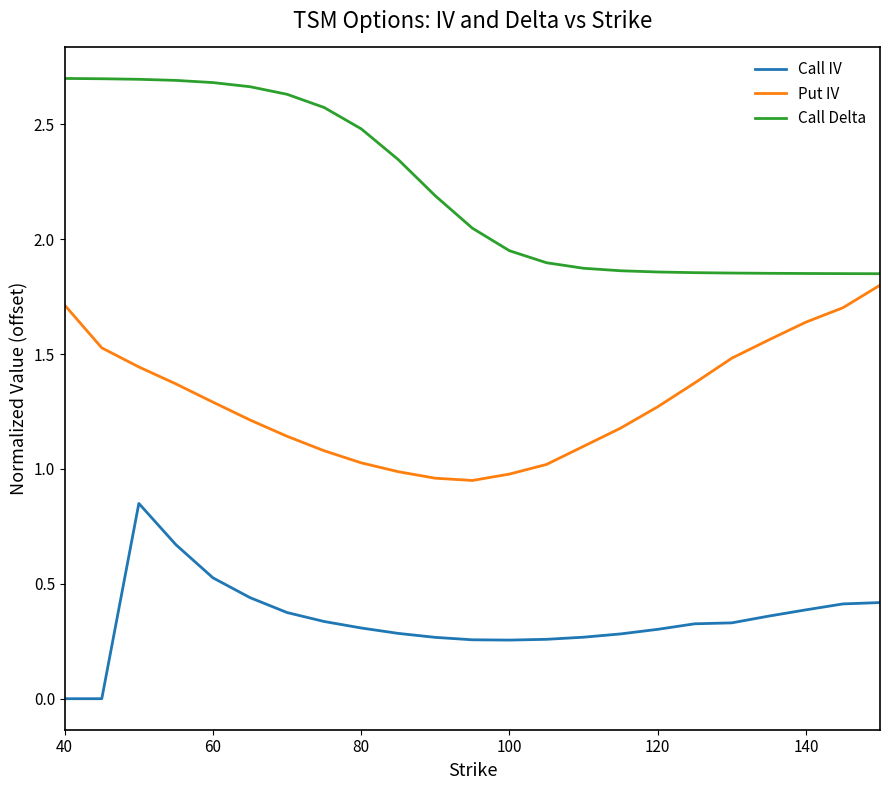

What are all the series names shown in the legend?

Call IV, Put IV, Call Delta